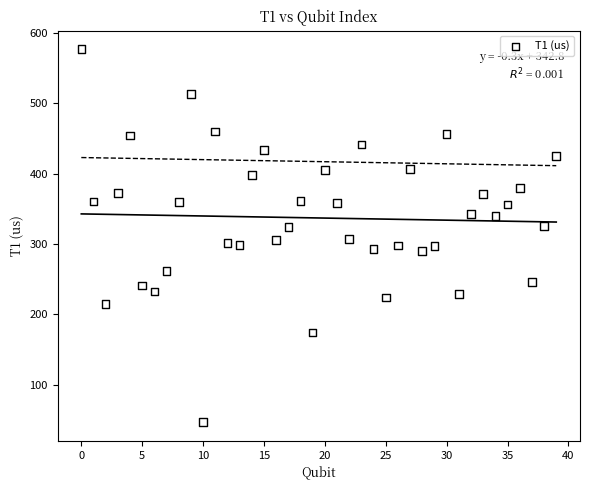

What is the range of Y values (max minus min)?

529.6